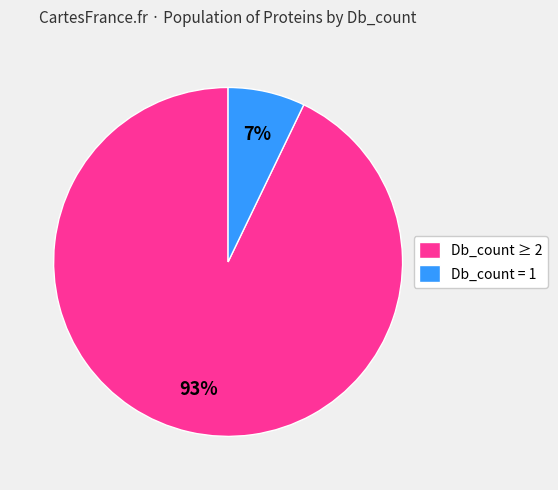

To the nearest percent, what is the difference between the Db_count ≥ 2 and Db_count = 1 slice percentages?

86%